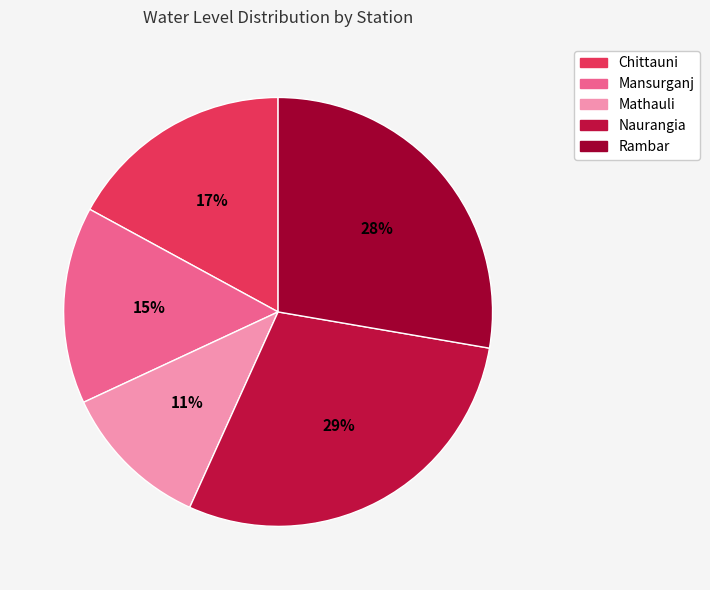

Does Mansurganj account for over 50% of the chart?

No